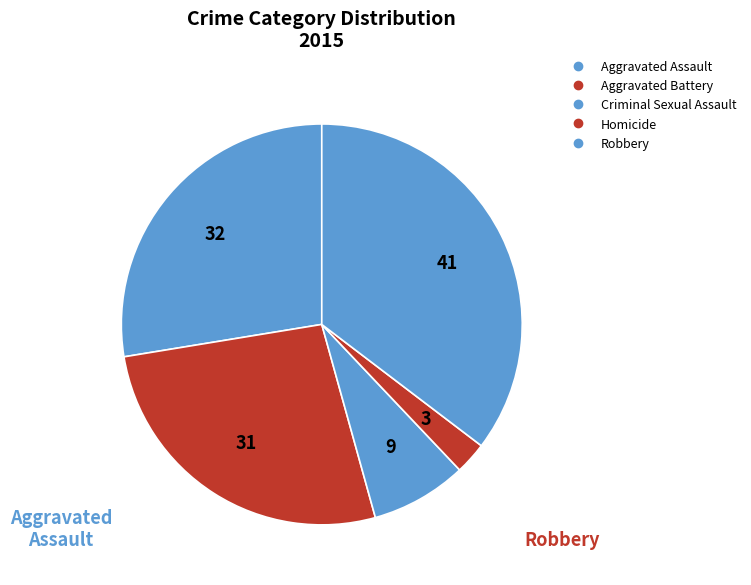

How many slices are in this pie chart?

5